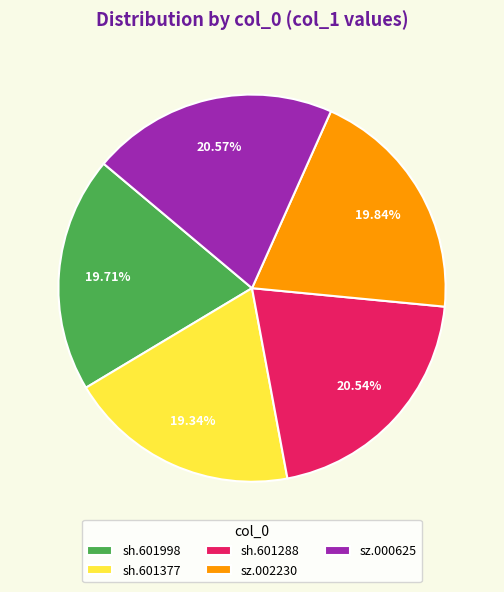

What percentage is the sh.601288 slice, to the nearest percent?

21%